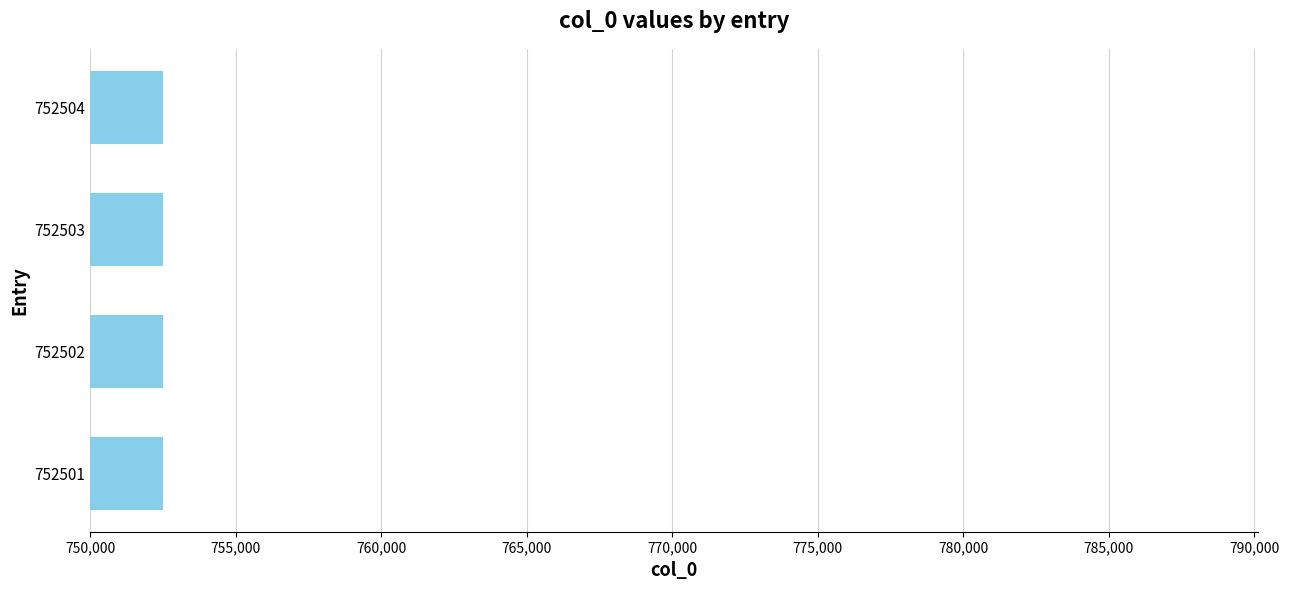

Does the chart contain any negative values?

No